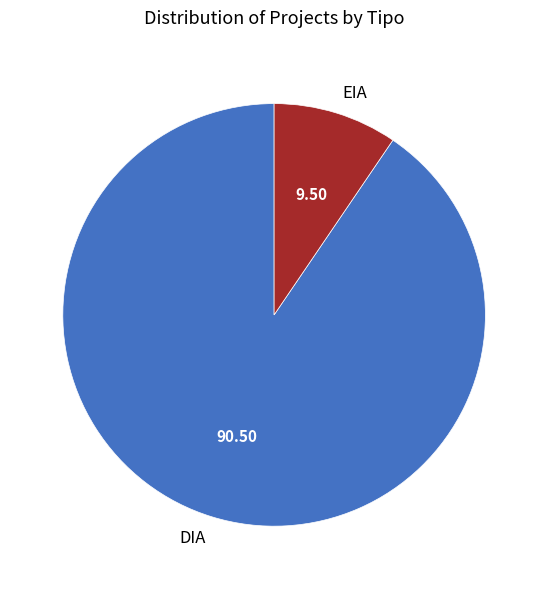

Rank the categories by value from highest to lowest.

DIA, EIA